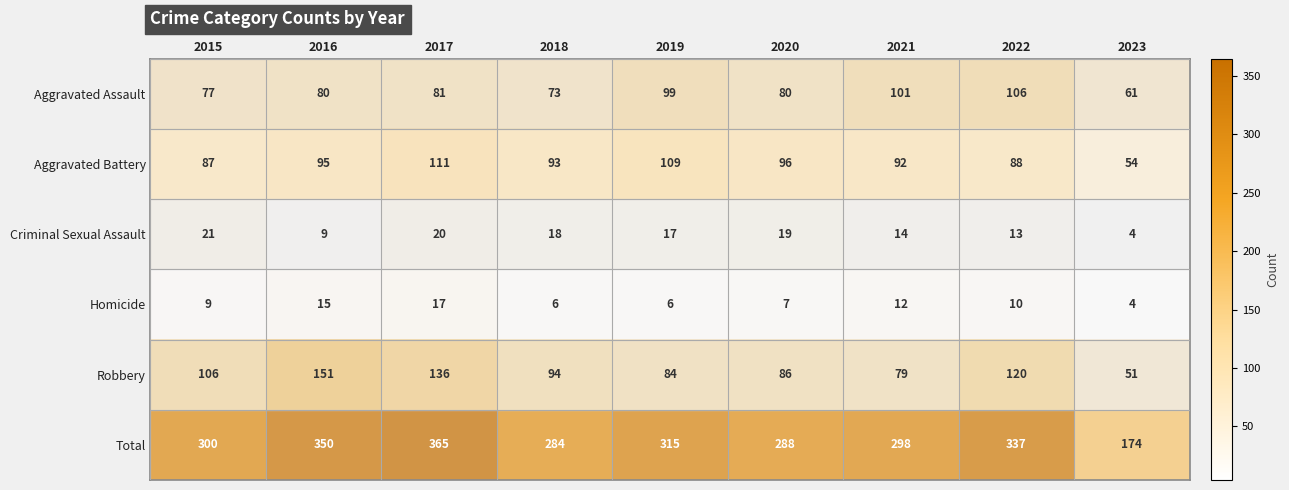

Which series changed the most between 2020 and 2022?

Total